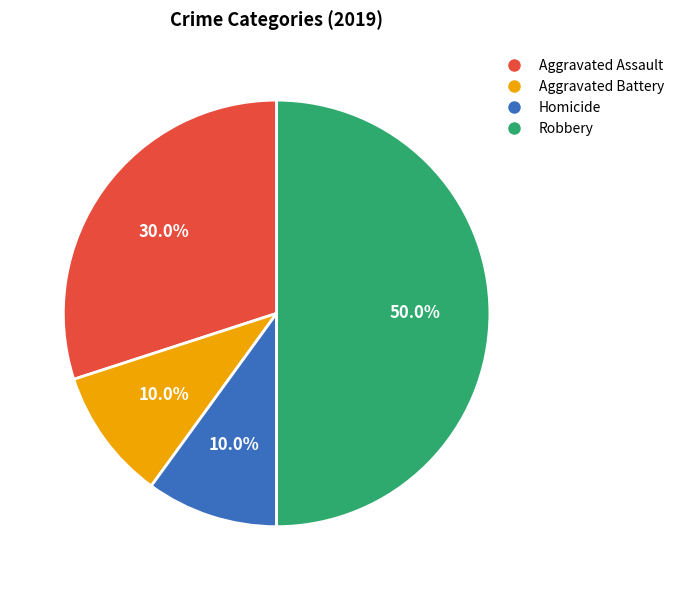

To the nearest percent, what percentage of the pie is Homicide?

10%